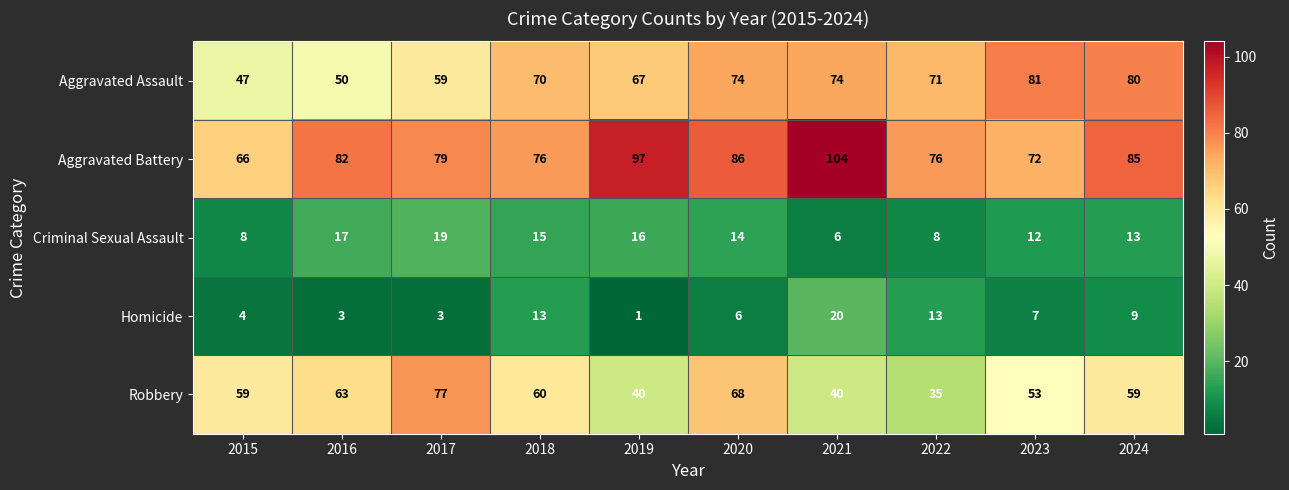

Count the number of data series in this chart.

5